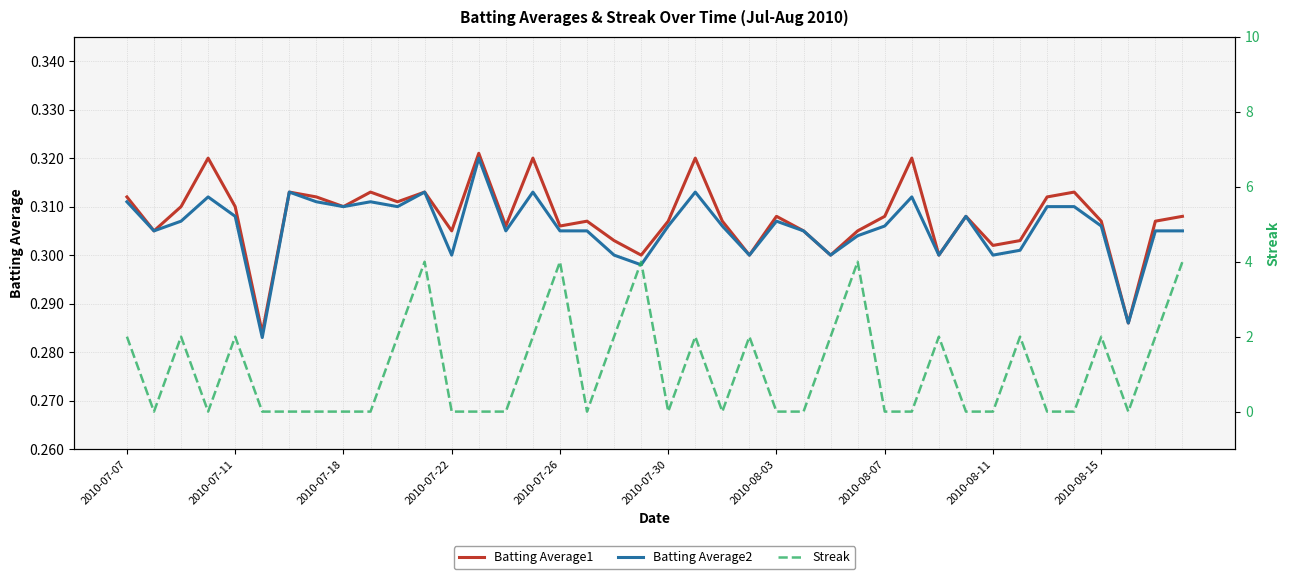

How many lines are shown in the chart?

3